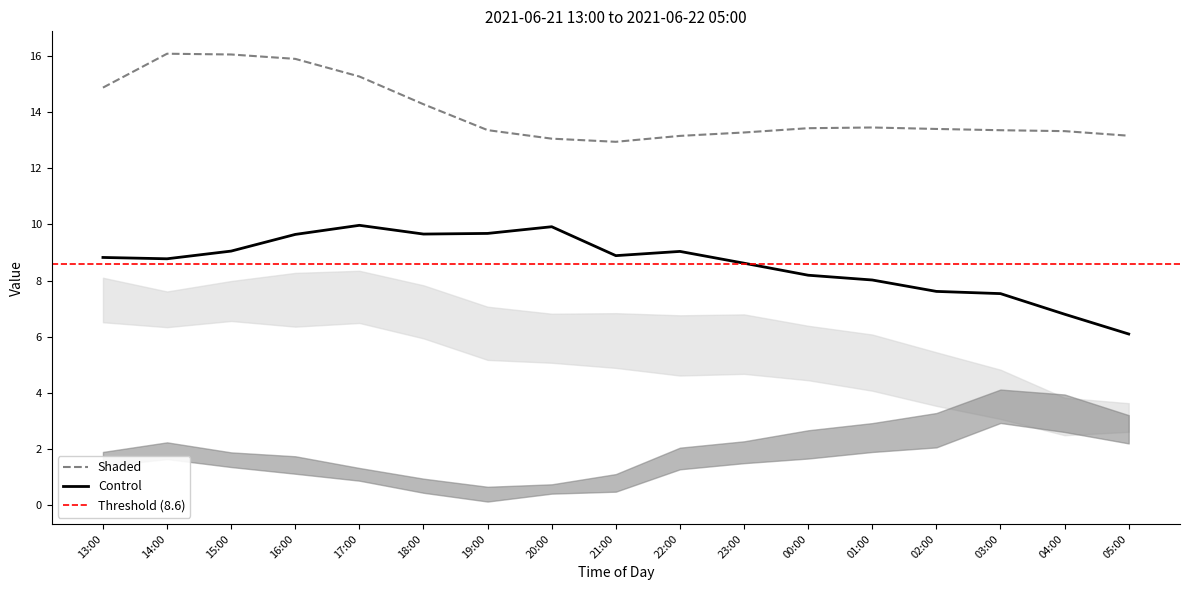

The Control series shows 9.9 at 20:00. True or false?

True